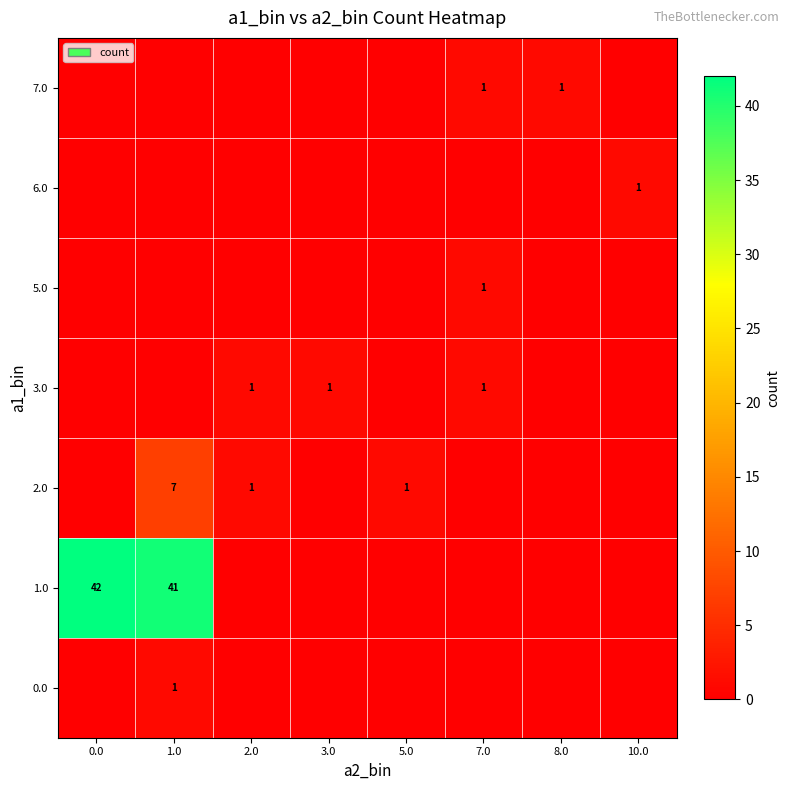

True or false: 7.0 has a value of 1 at 8.0.

True